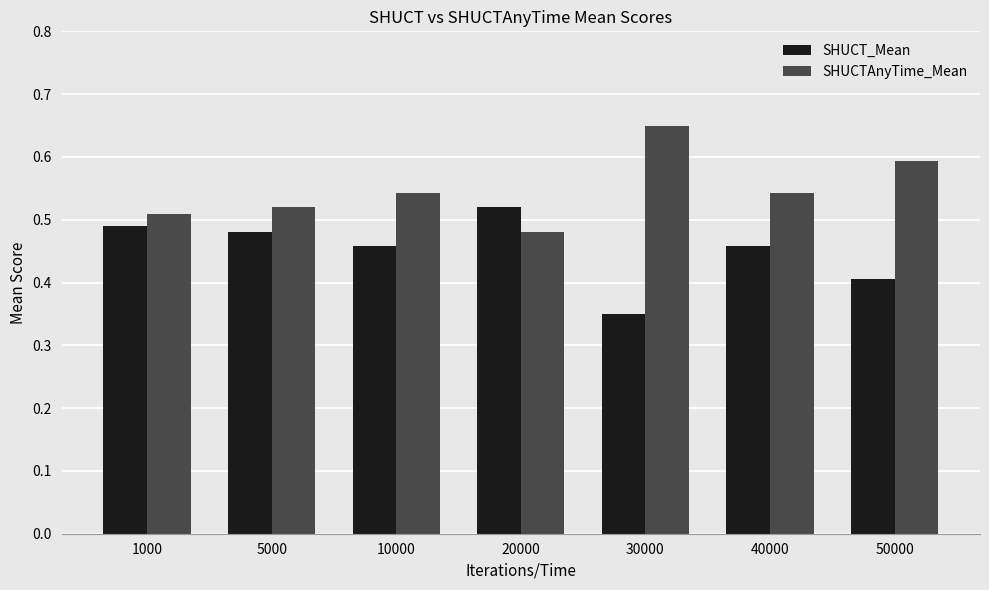

Where is SHUCT_Mean nearest to the value 0?

30000